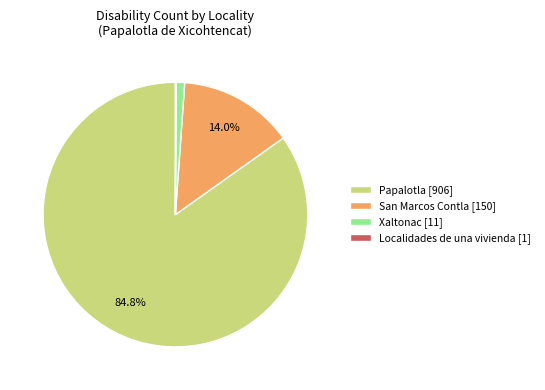

Between Xaltonac [11] and San Marcos Contla [150], which is larger?

San Marcos Contla [150]